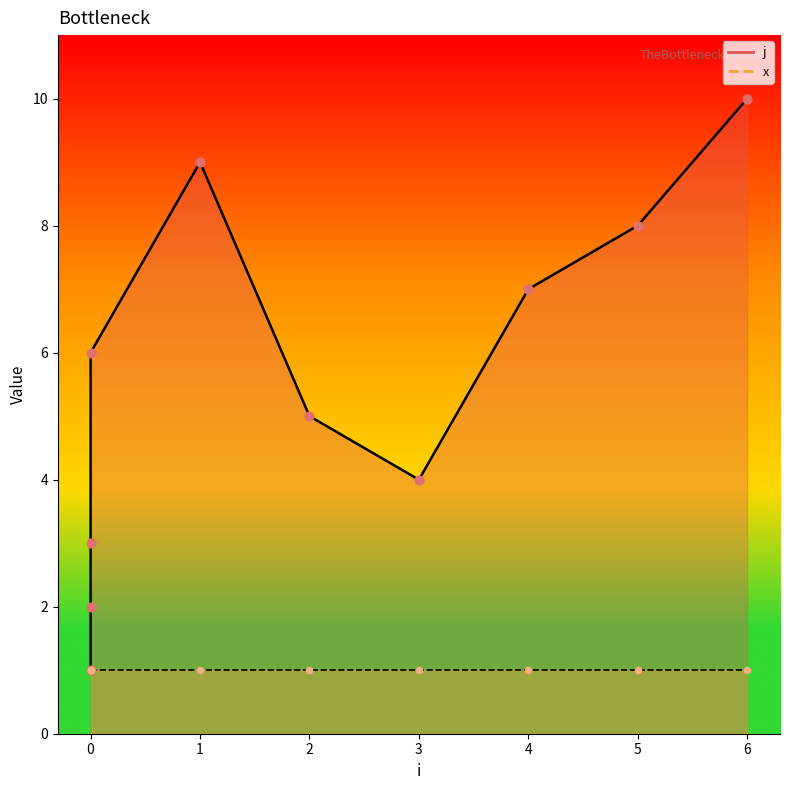

What is the ratio of the value at 1 to the value at 0?

1.5